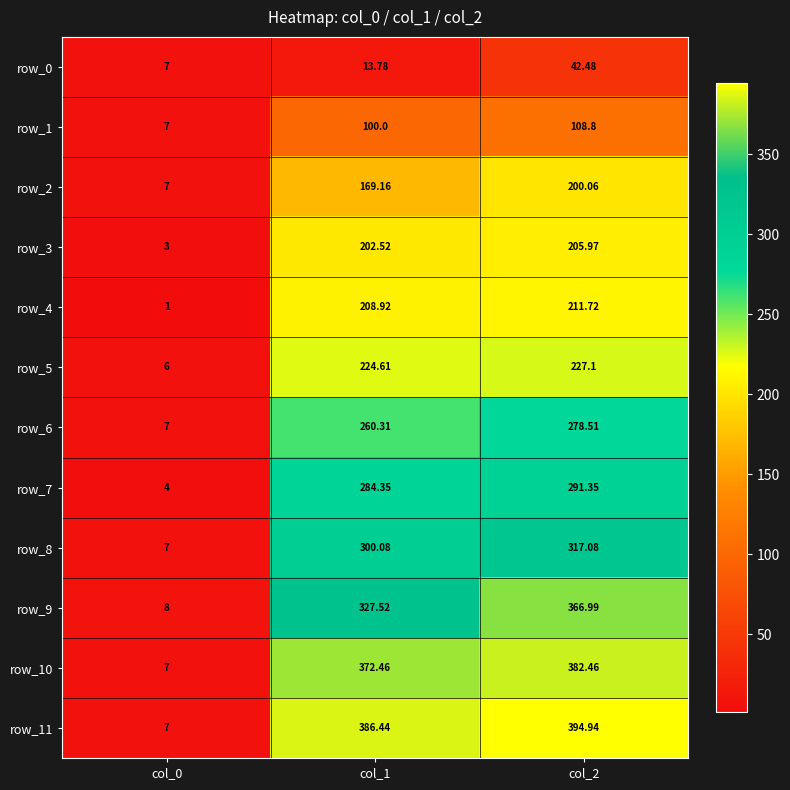

Reading right to left, extract all data points from this chart.

row_0: col_2=42.5	col_1=13.8	col_0=7.0
row_1: col_2=108.8	col_1=100.0	col_0=7.0
row_2: col_2=200.1	col_1=169.2	col_0=7.0
row_3: col_2=206.0	col_1=202.5	col_0=3.0
row_4: col_2=211.7	col_1=208.9	col_0=1.0
row_5: col_2=227.1	col_1=224.6	col_0=6.0
row_6: col_2=278.5	col_1=260.3	col_0=7.0
row_7: col_2=291.4	col_1=284.4	col_0=4.0
row_8: col_2=317.1	col_1=300.1	col_0=7.0
row_9: col_2=367.0	col_1=327.5	col_0=8.0
row_10: col_2=382.5	col_1=372.5	col_0=7.0
row_11: col_2=394.9	col_1=386.4	col_0=7.0